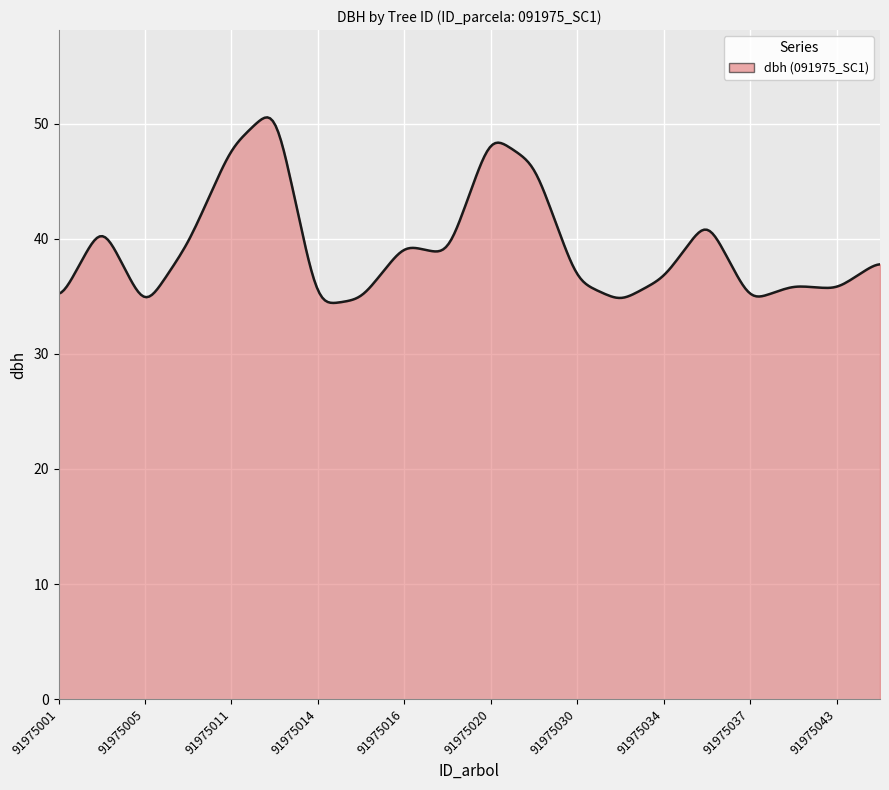

What is the smallest value displayed?

34.4